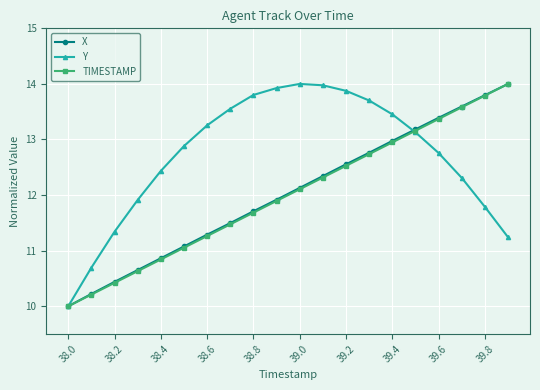

What is the value of the TIMESTAMP point at the 2nd from the left?

10.2